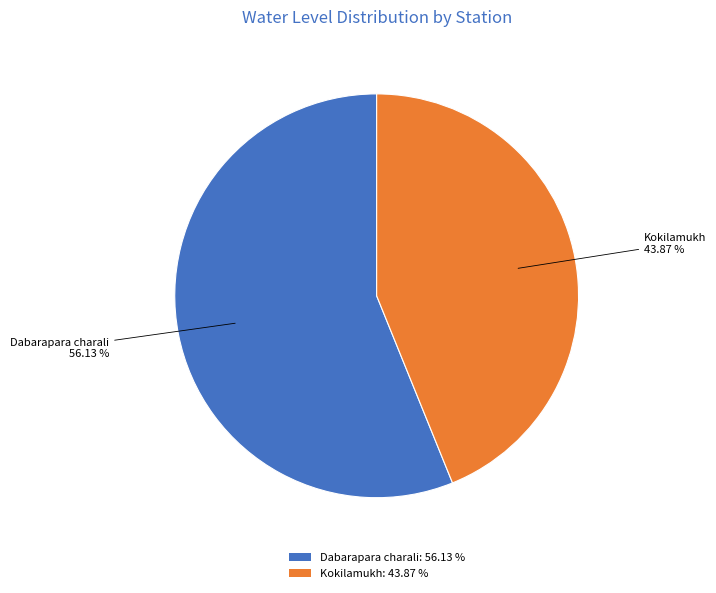

To the nearest percent, what portion does Kokilamukh represent?

44%